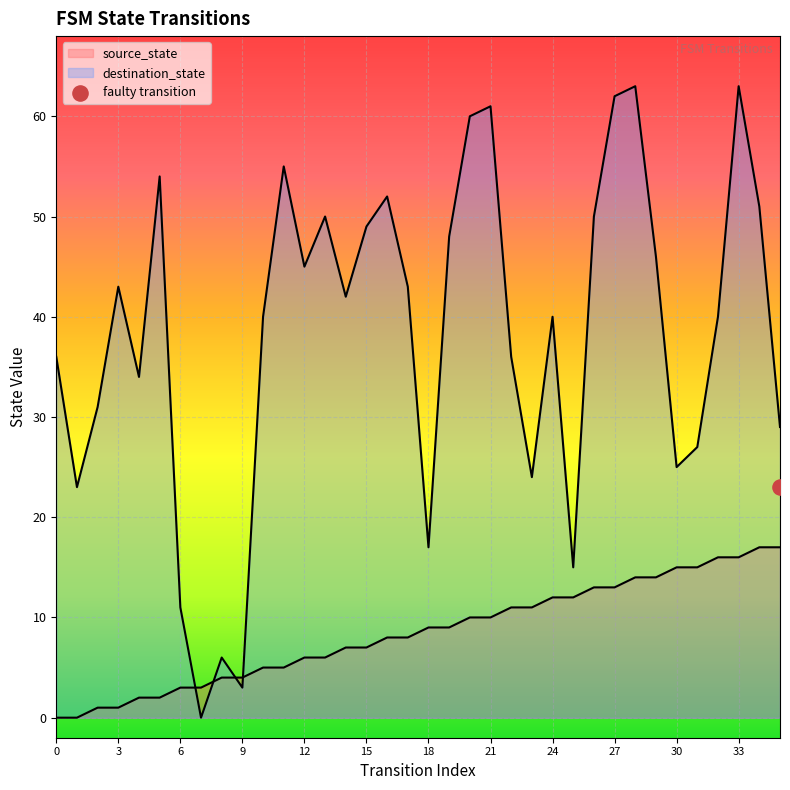

Which series has the widest spread of Y values?

destination_state